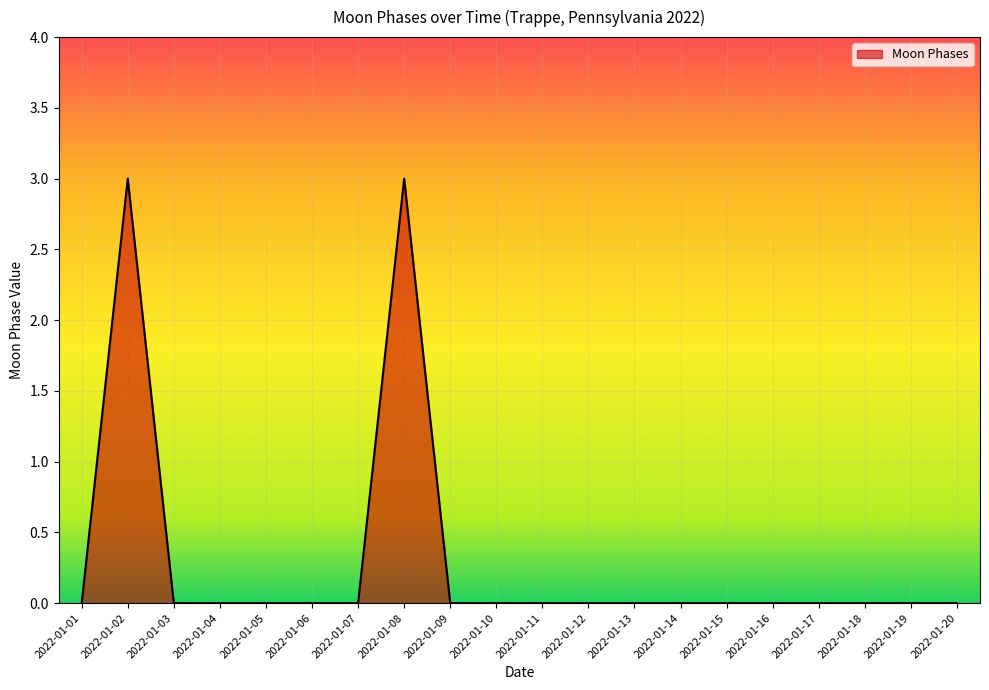

The value at 2022-01-02 is 1. True or false?

False